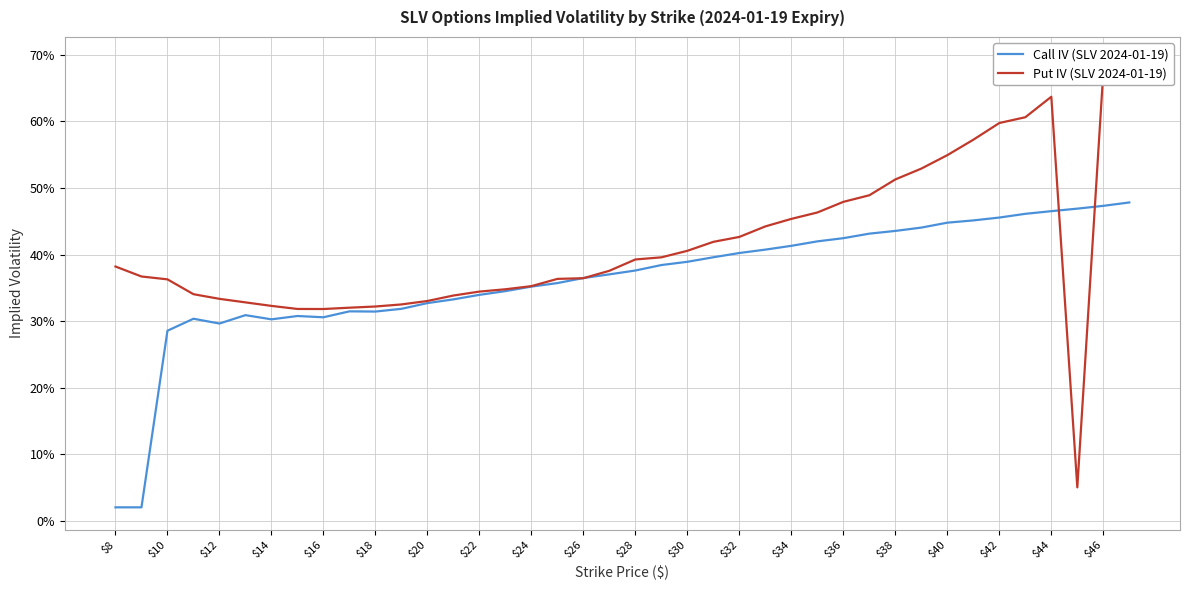

How many lines are shown in the chart?

2